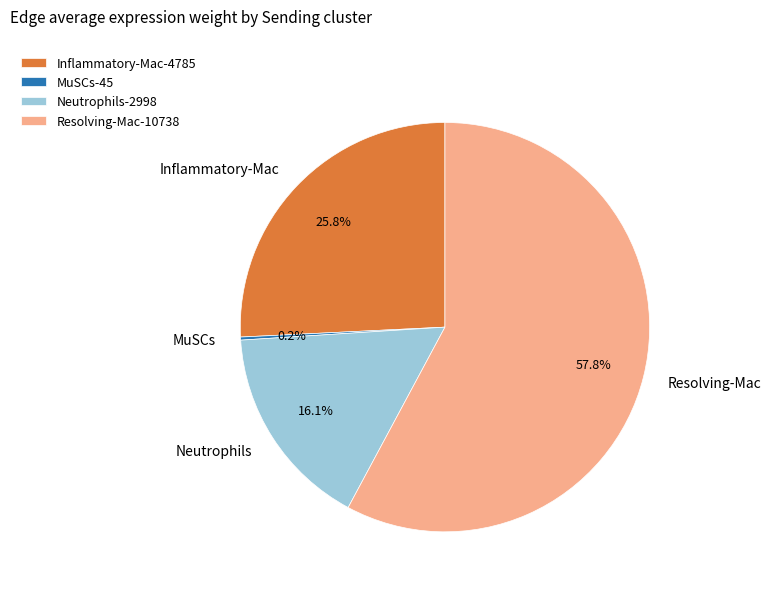

To the nearest percent, what percentage of the pie is Neutrophils?

16%